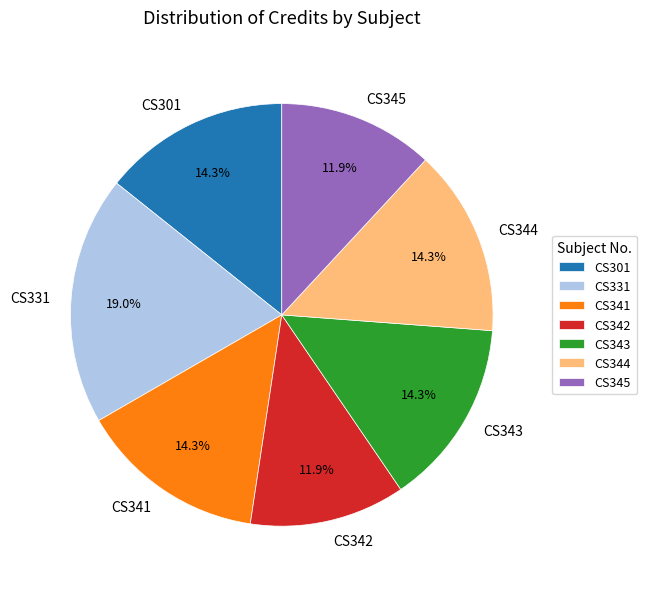

What is the largest slice in the pie chart?

CS331